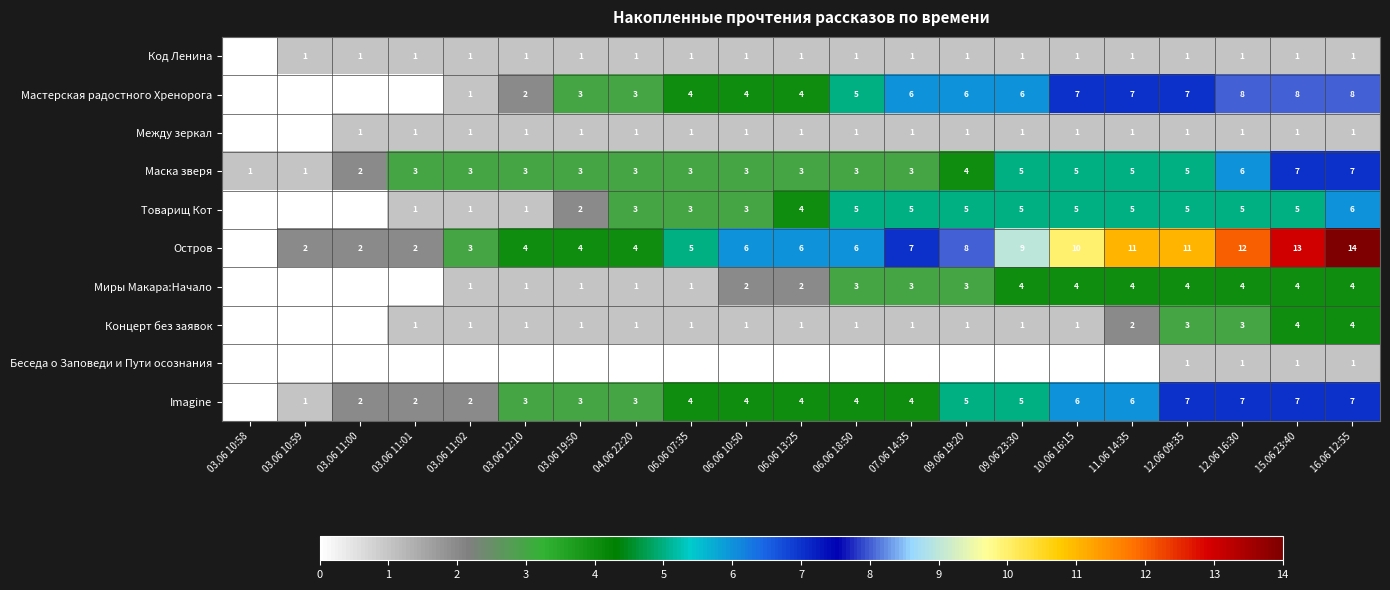

At which category is the sum across all series the highest?

16.06 12:55